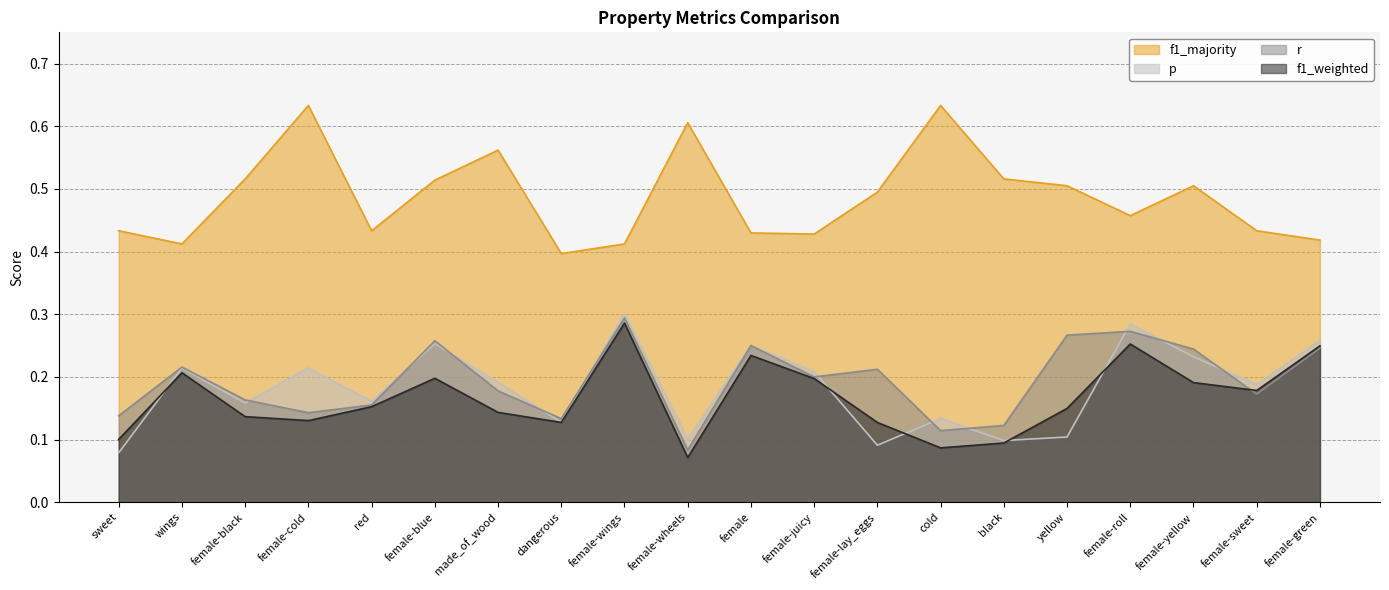

True or false: f1_weighted and f1_majority intersect in this chart.

False